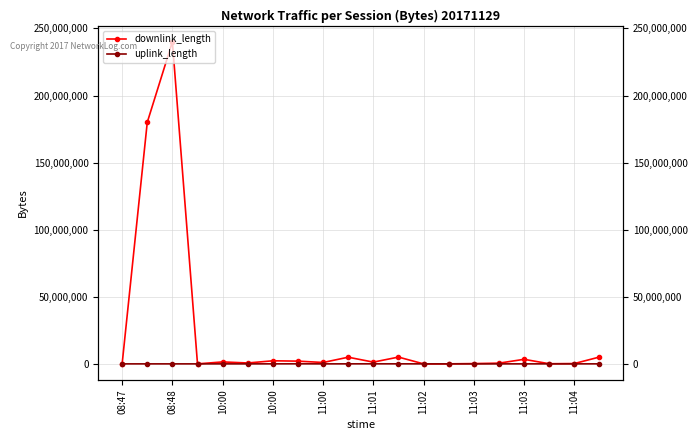

What is the smallest value displayed?

2